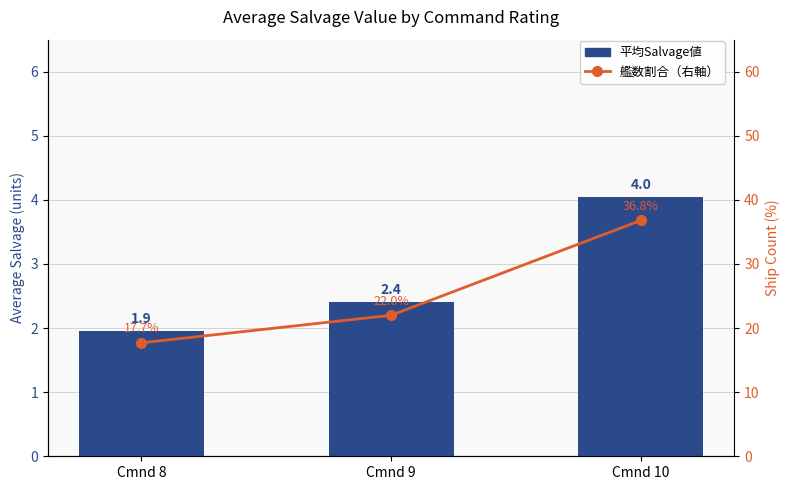

Reading right to left, list all the values displayed in this chart.

平均Salvage値: Cmnd 10=4.0	Cmnd 9=2.4	Cmnd 8=1.9
艦数割合（右軸）: Cmnd 10=36.8	Cmnd 9=22.0	Cmnd 8=17.7